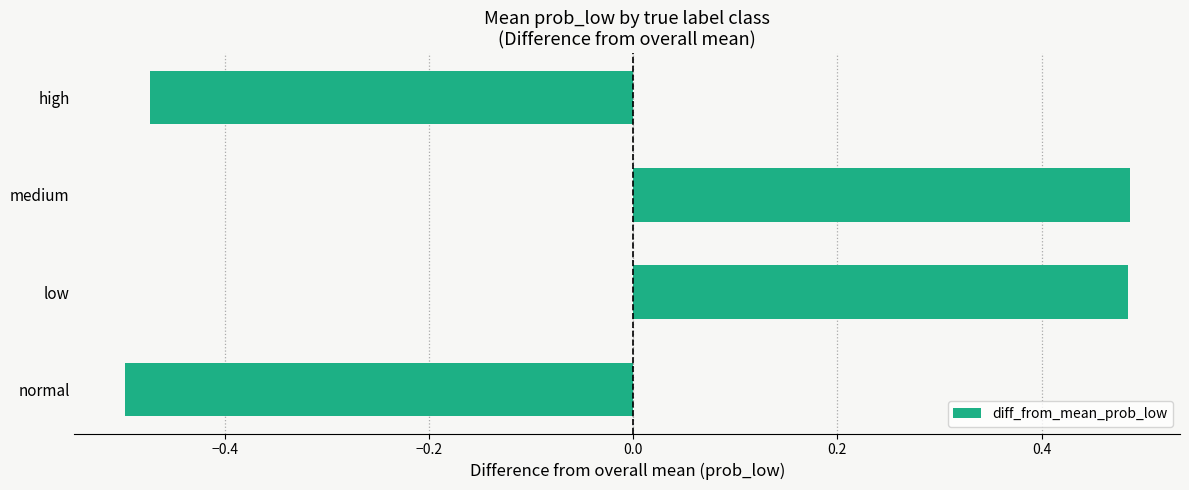

The value at medium is 0.1. True or false?

False